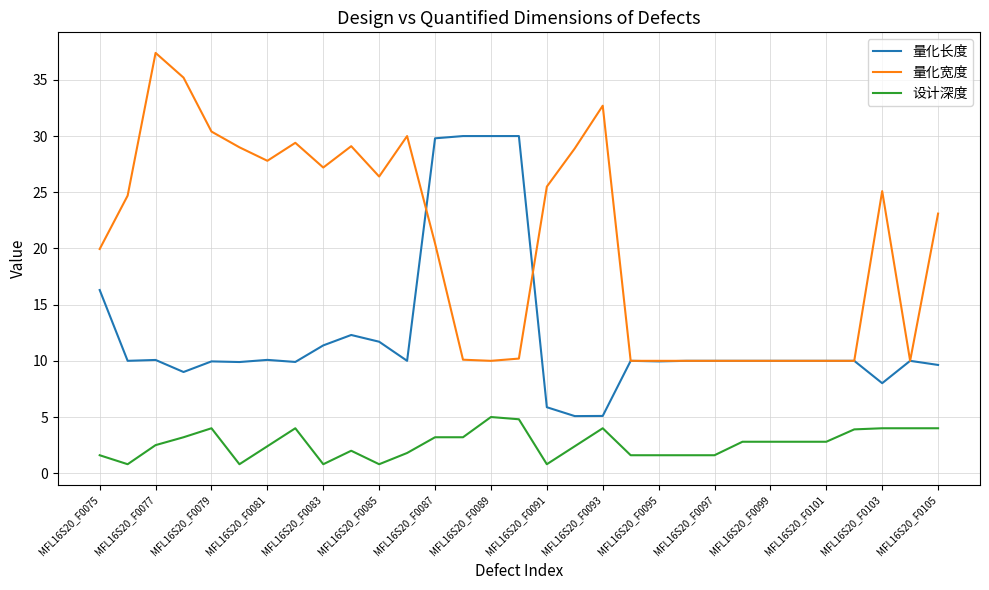

True or false: 量化宽度 and 设计深度 cross at least once.

False